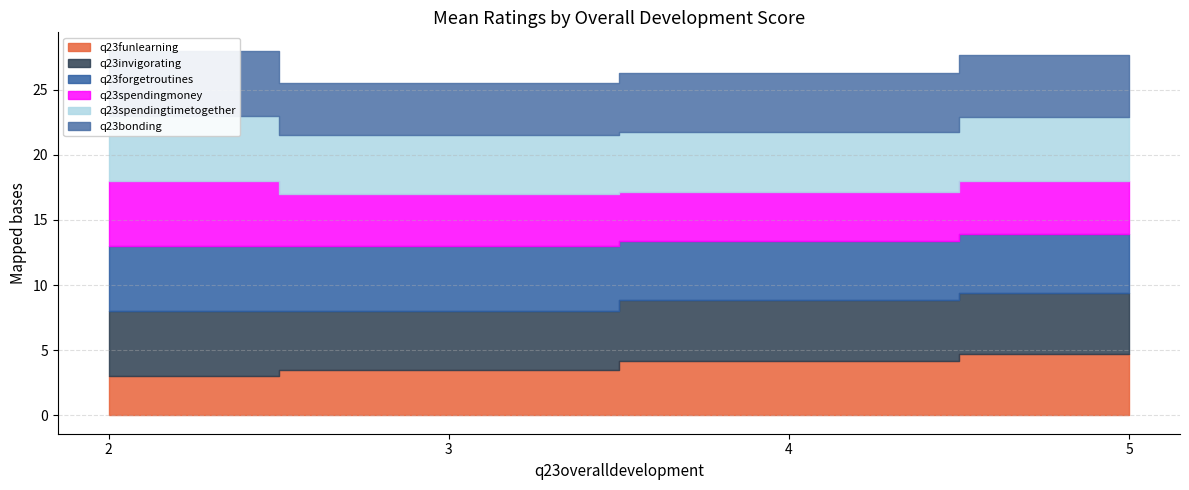

The q23spendingmoney series shows 4.5 at 2. True or false?

False